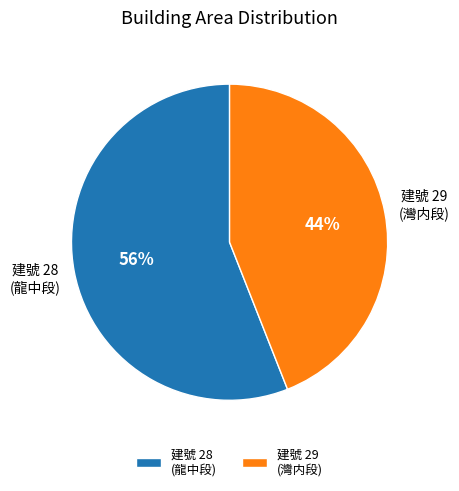

Which category accounts for the majority?

建號 28 (龍中段)